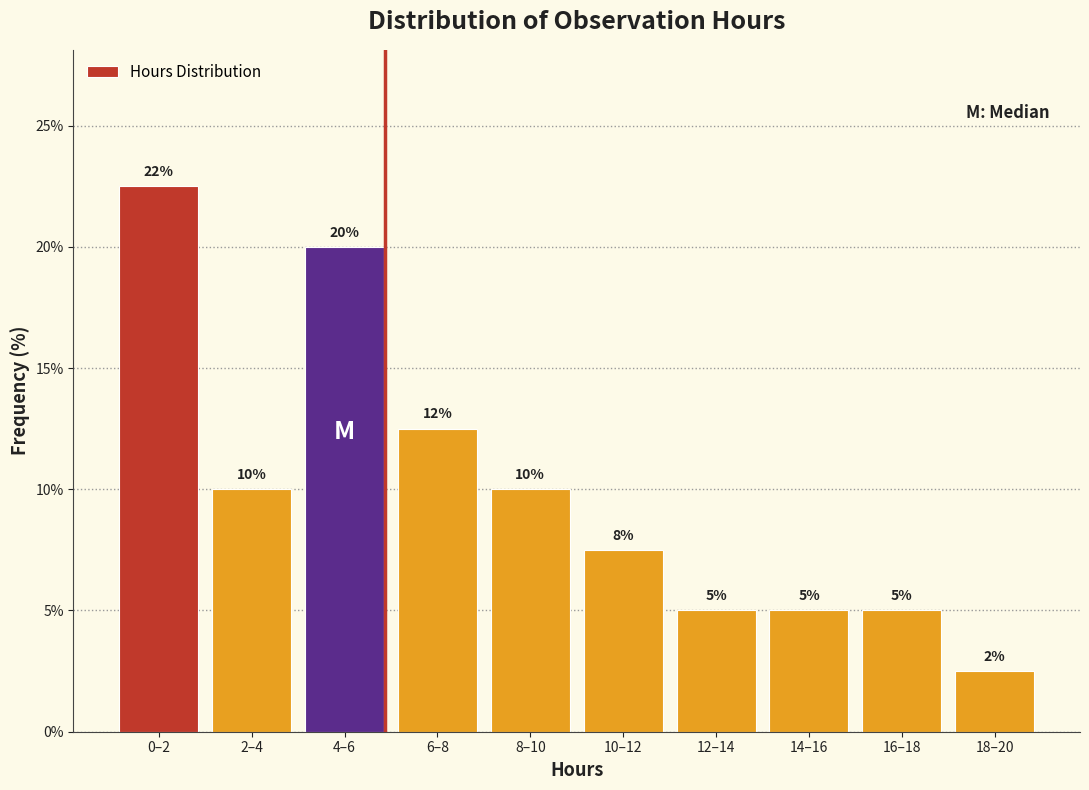

What is the minimum value shown in the chart?

2.5